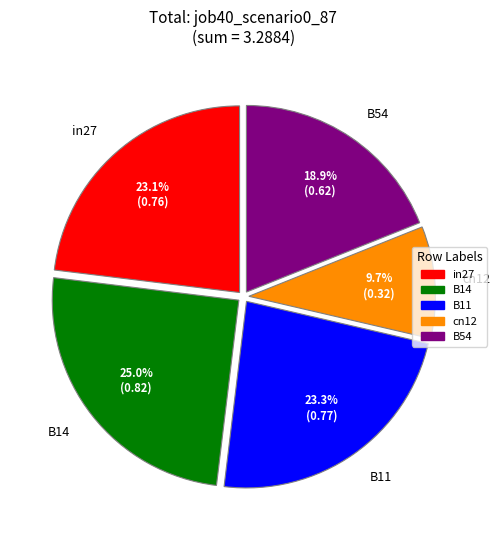

Which slice is the smallest?

cn12